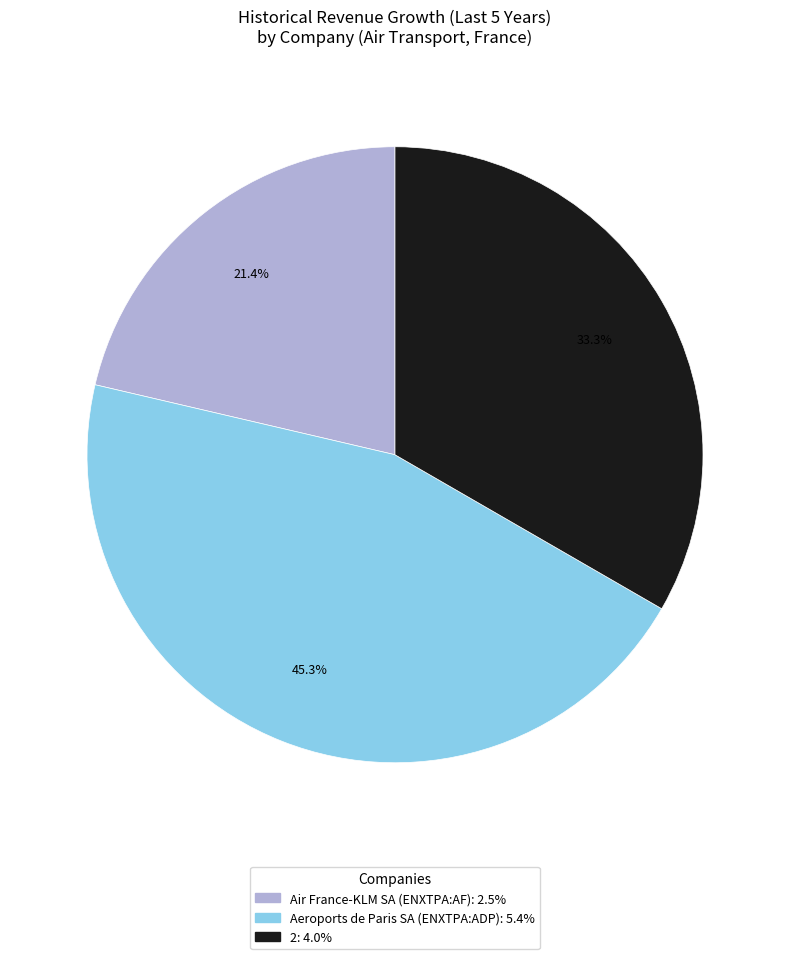

To the nearest percent, what is the difference between the Air France-KLM SA (ENXTPA:AF) and 2 slice percentages?

12%